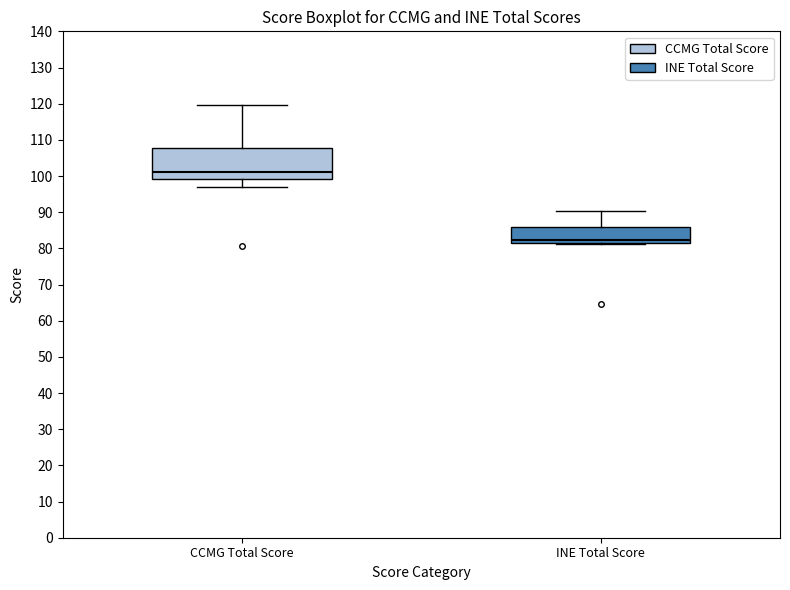

Reading left to right, read every box against the y-axis: the position of its median line, the range the box covers, and the ends of its whiskers. The values are not printed on the chart, so give them approximately, as read against the axis.

CCMG Total Score: median 101, box 99 to 108, whiskers 97 to 120
INE Total Score: median 82 (just above the box's lower edge), box 82 to 86, whiskers 81 to 90